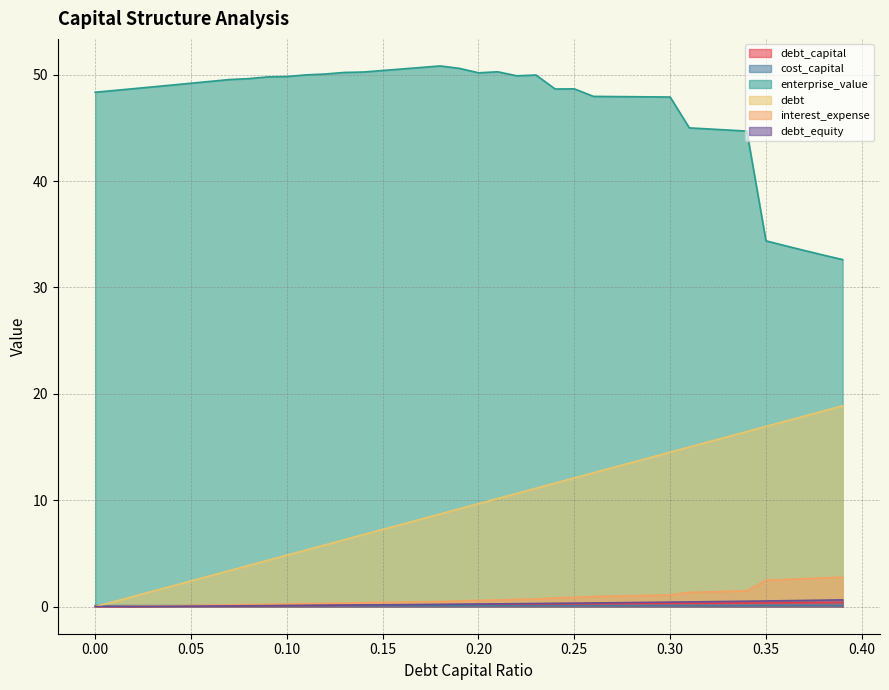

Between 0.09 and 0.2, which is larger?

0.2